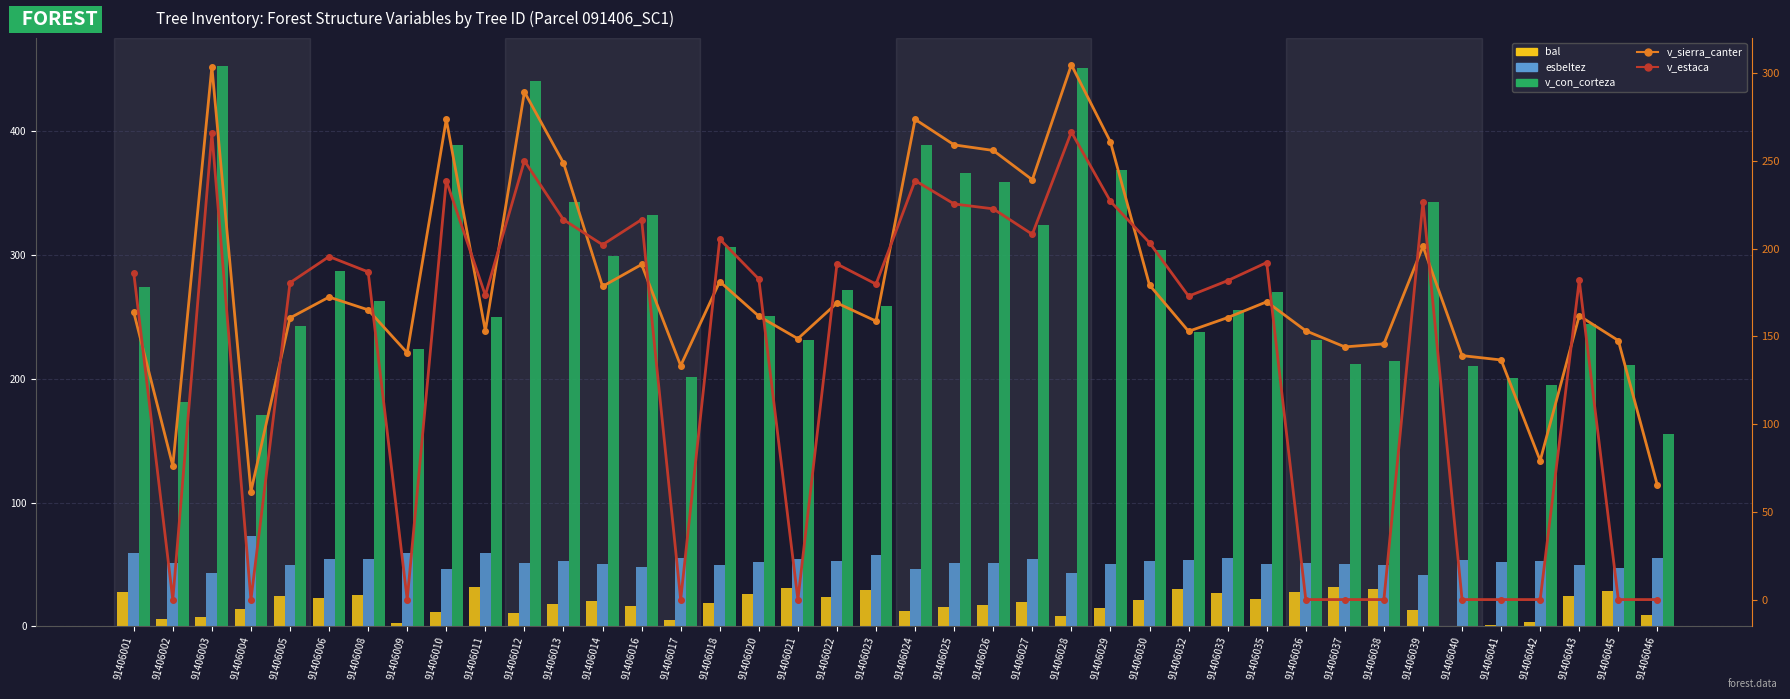

What is the value of the v_sierra_canter bar at the 15th from the left?

133.4